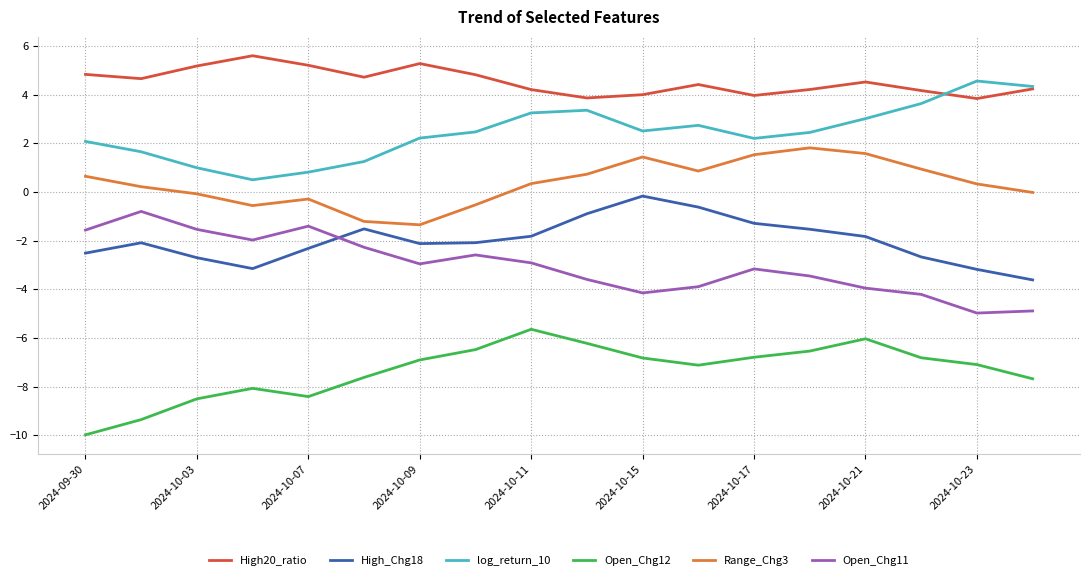

Which series has the largest total across all categories?

High20_ratio